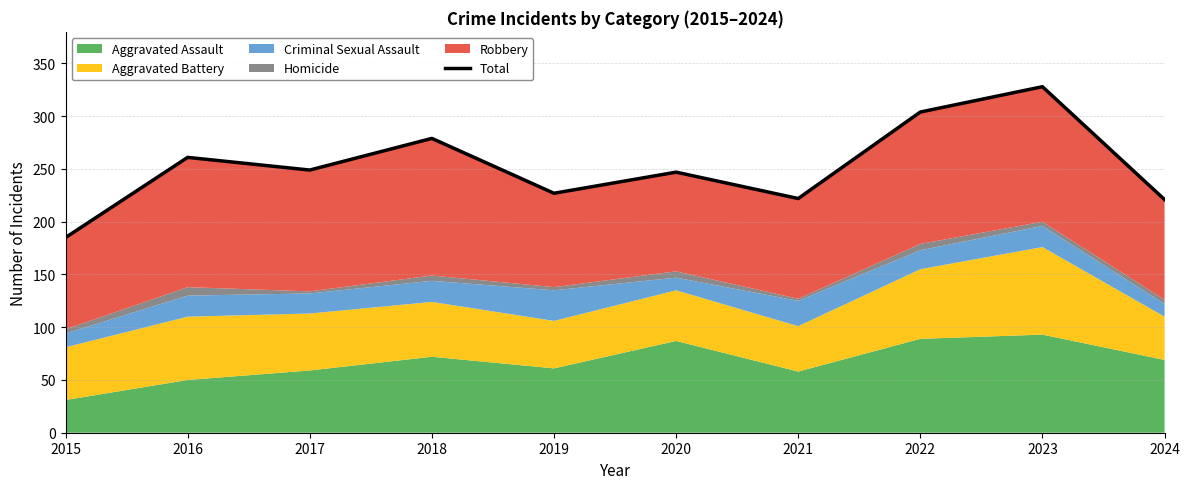

Is it true that the value at 2024 is 221?

True